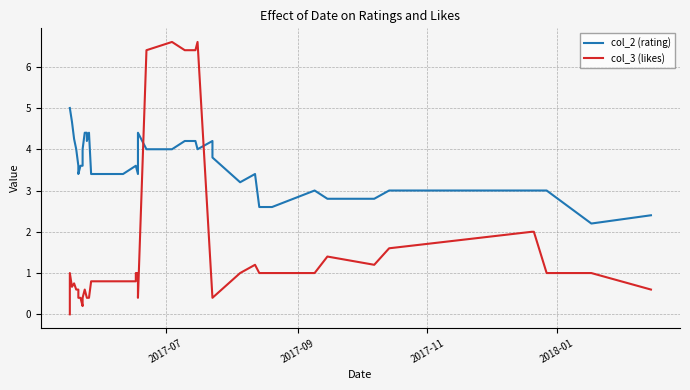

True or false: col_3 (likes) has more than 0 interior local peaks.

True